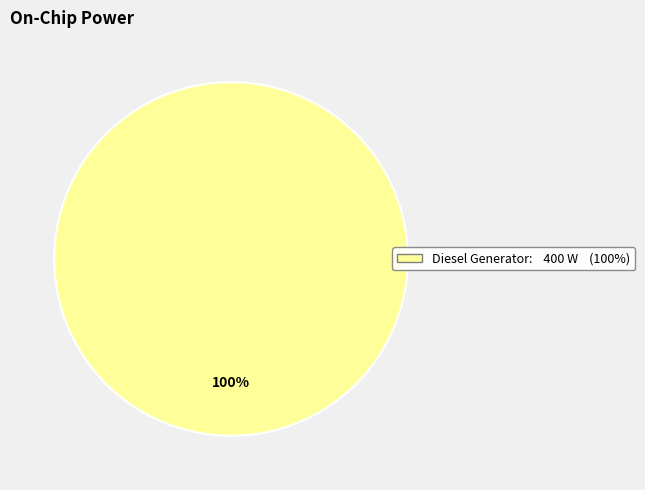

How many segments does this pie chart have?

1